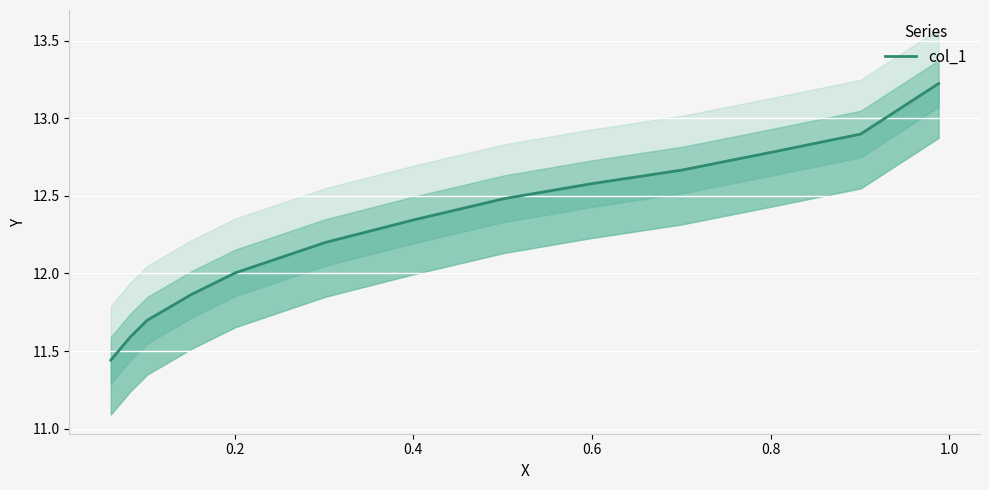

The value at 10 is 4.3. True or false?

False